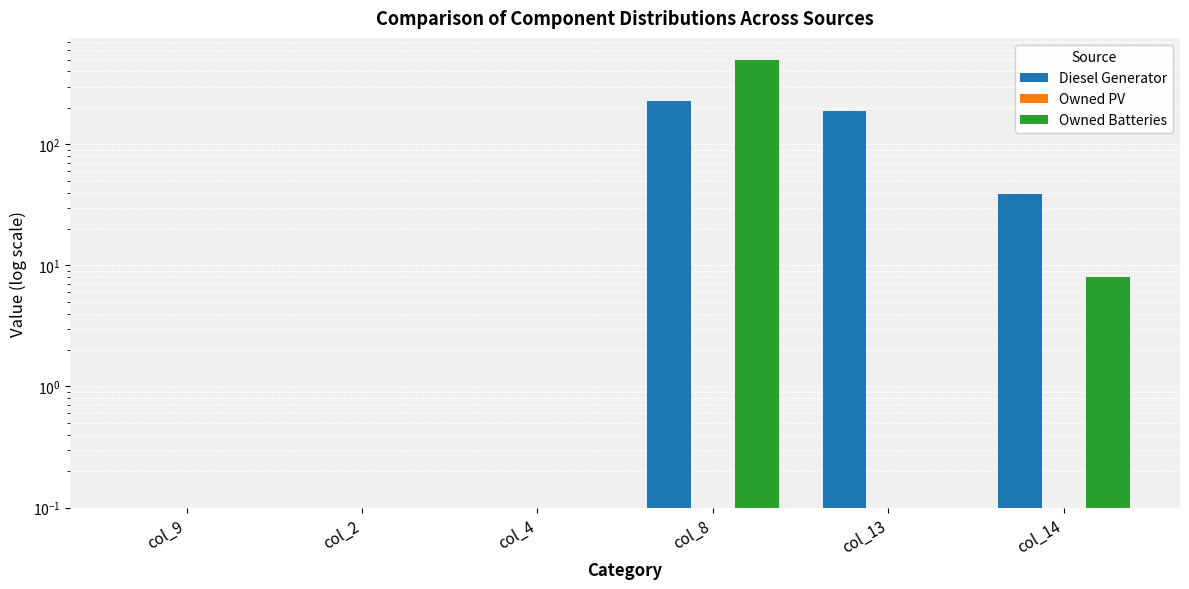

Which series has the widest spread of values?

Owned Batteries